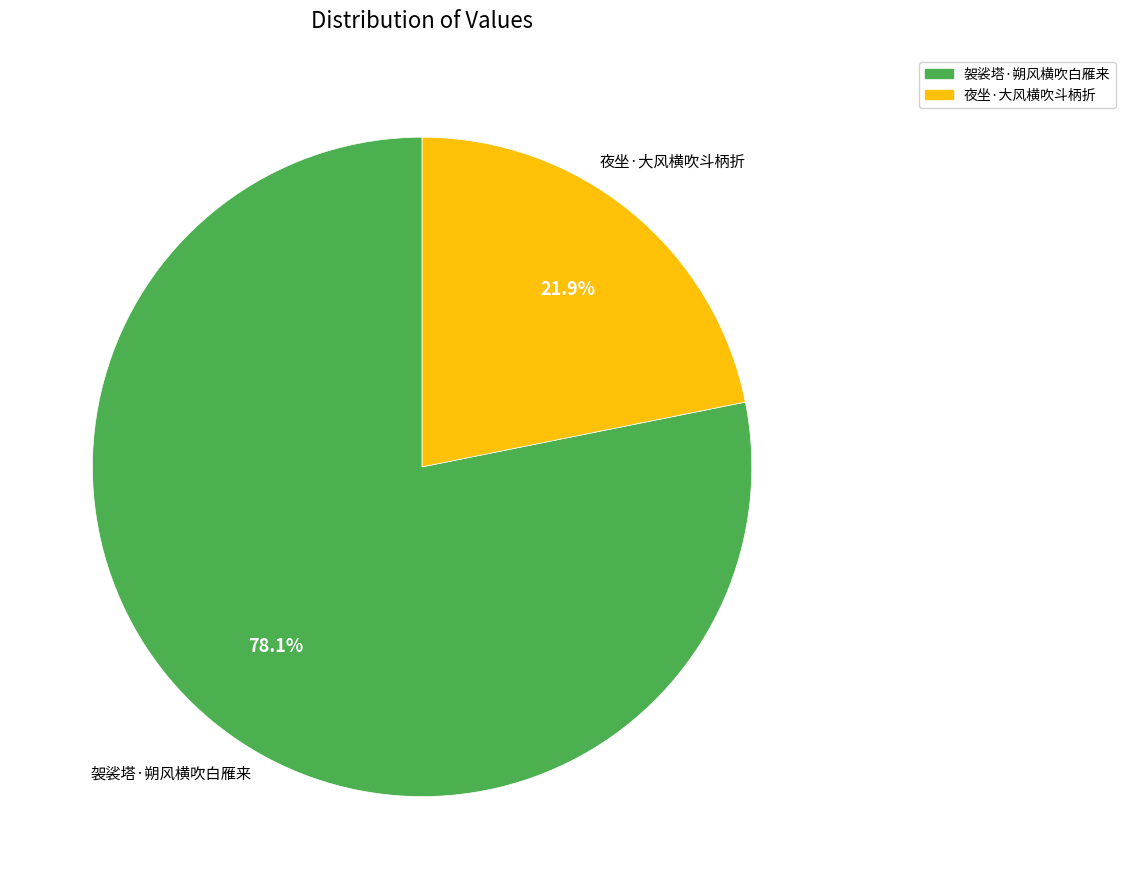

To the nearest percent, what is the difference between the largest and smallest slice percentages?

56%